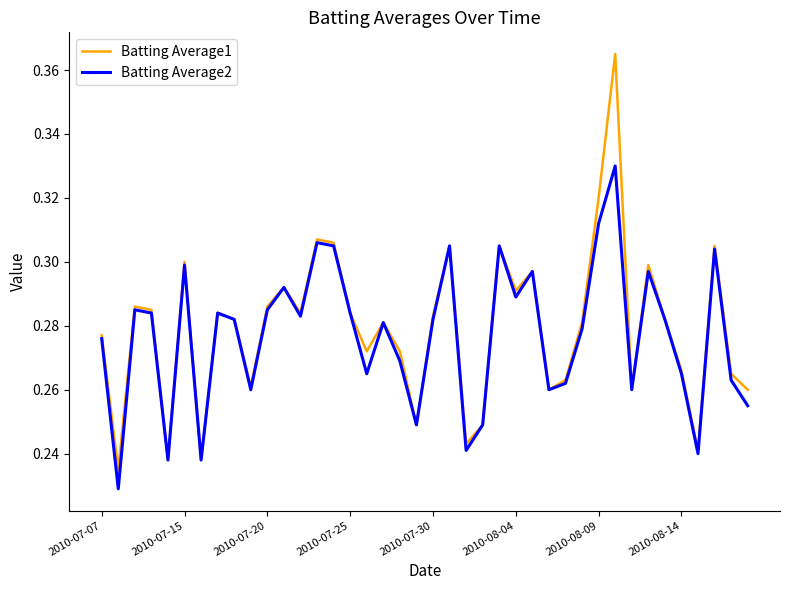

Does the chart display data point markers on the line(s)?

No